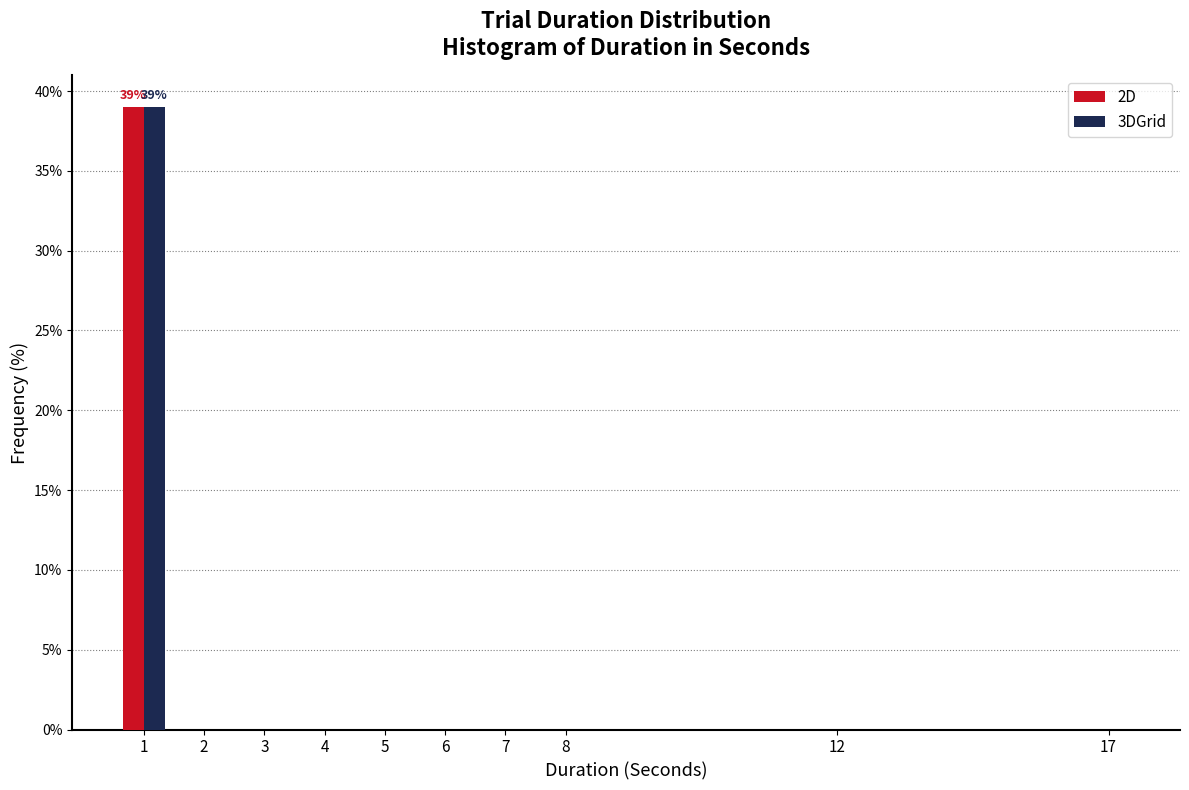

Reading left to right, what are all the values shown in this chart?

2D: 1=39.0	2=0.0	3=0.0	4=0.0	5=0.0	6=0.0	7=0.0	8=0.0	12=0.0	17=0.0
3DGrid: 1=39.0	2=0.0	3=0.0	4=0.0	5=0.0	6=0.0	7=0.0	8=0.0	12=0.0	17=0.0